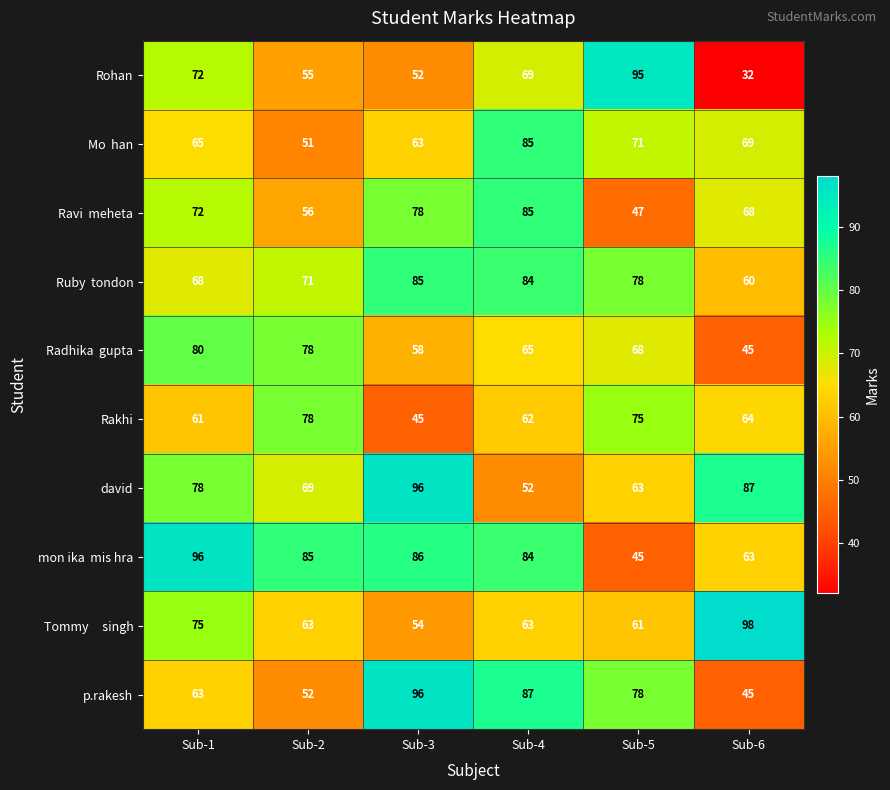

At which category is the sum across all series the highest?

Sub-4